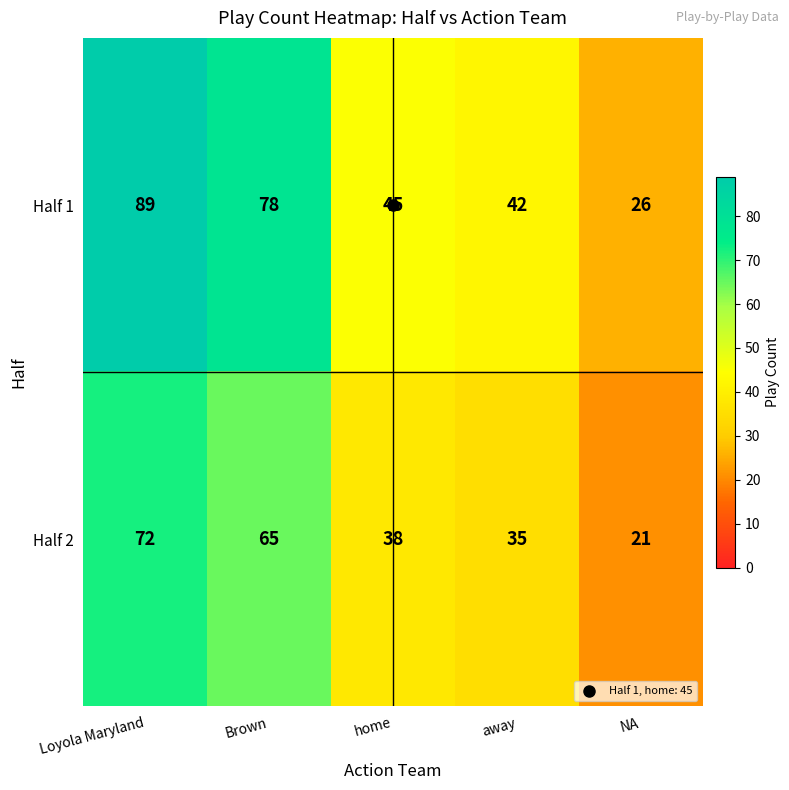

What is the total value across all series at away?

77